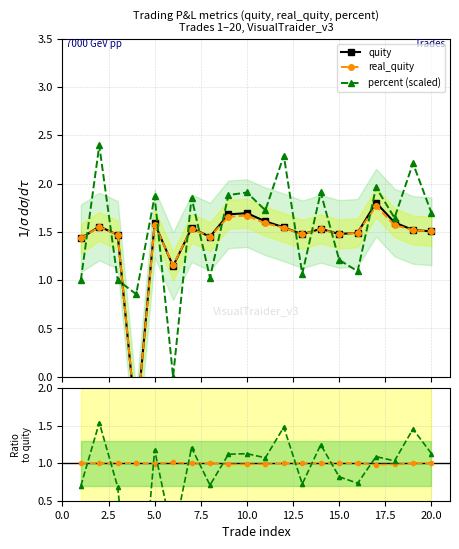

What is the highest value of the percent (scaled) series?

2.4